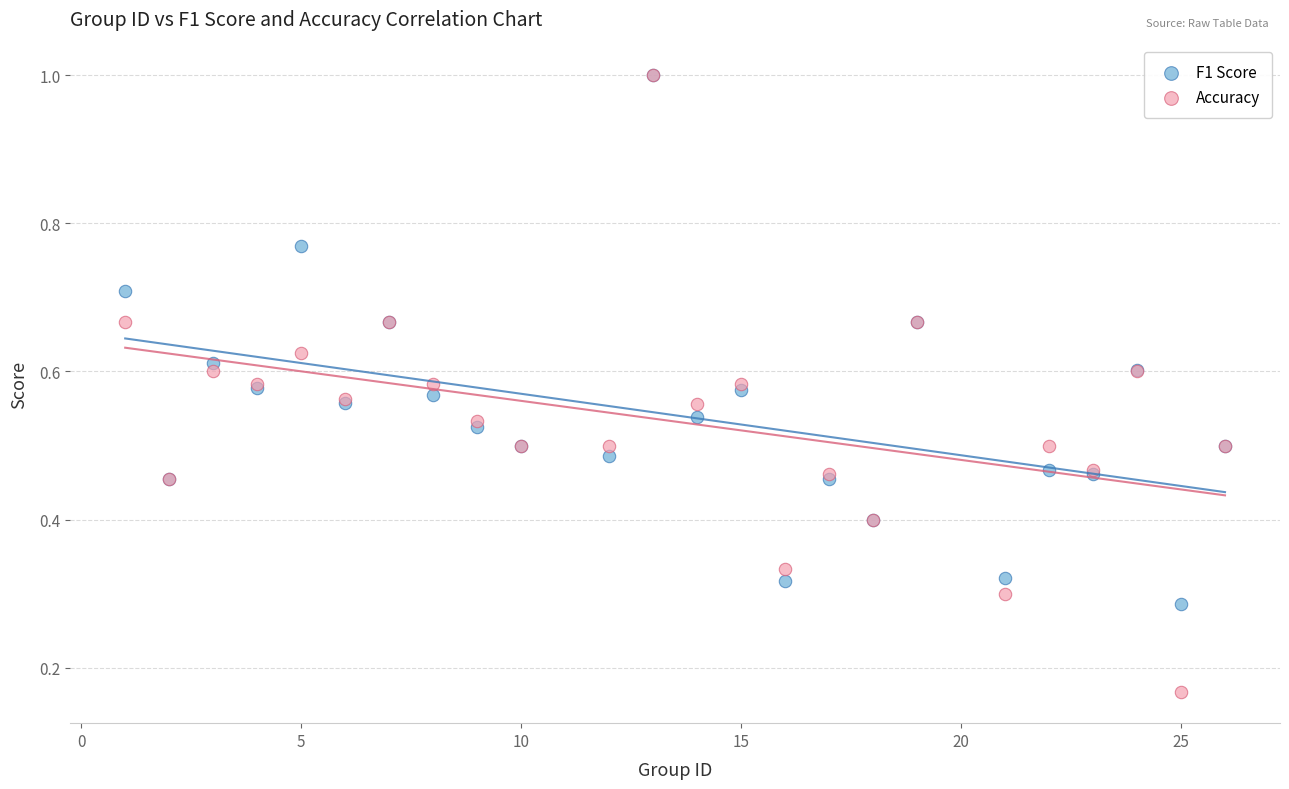

Which series has the widest spread of Y values?

Accuracy